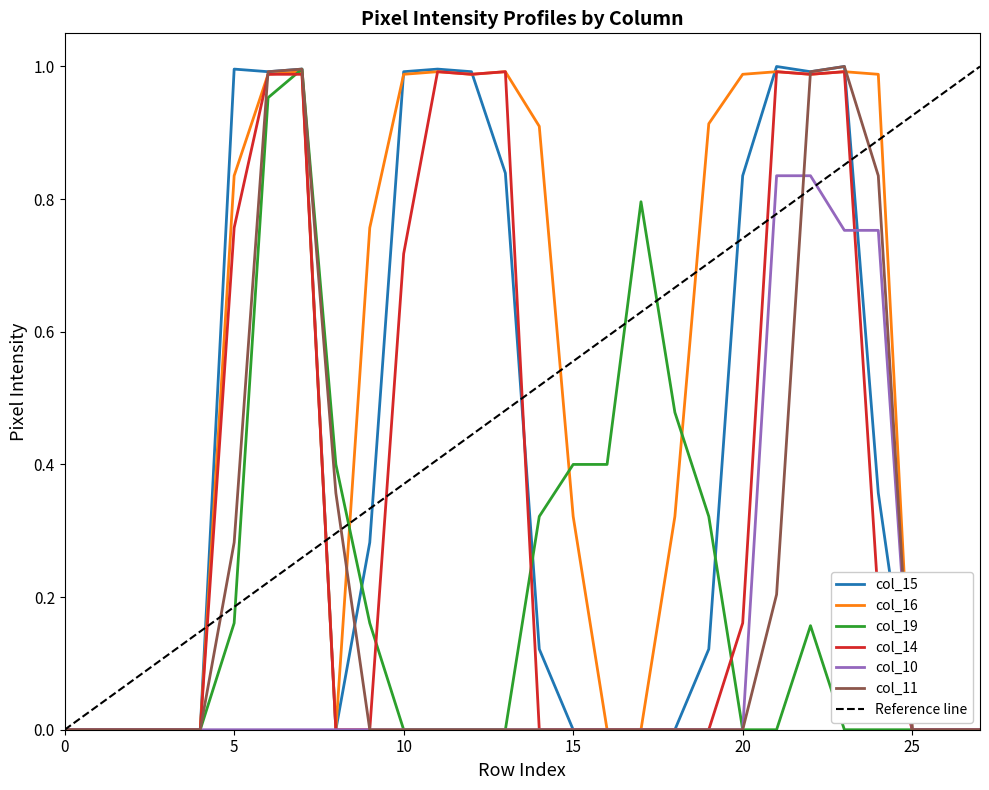

True or false: col_14 and col_16 intersect in this chart.

False